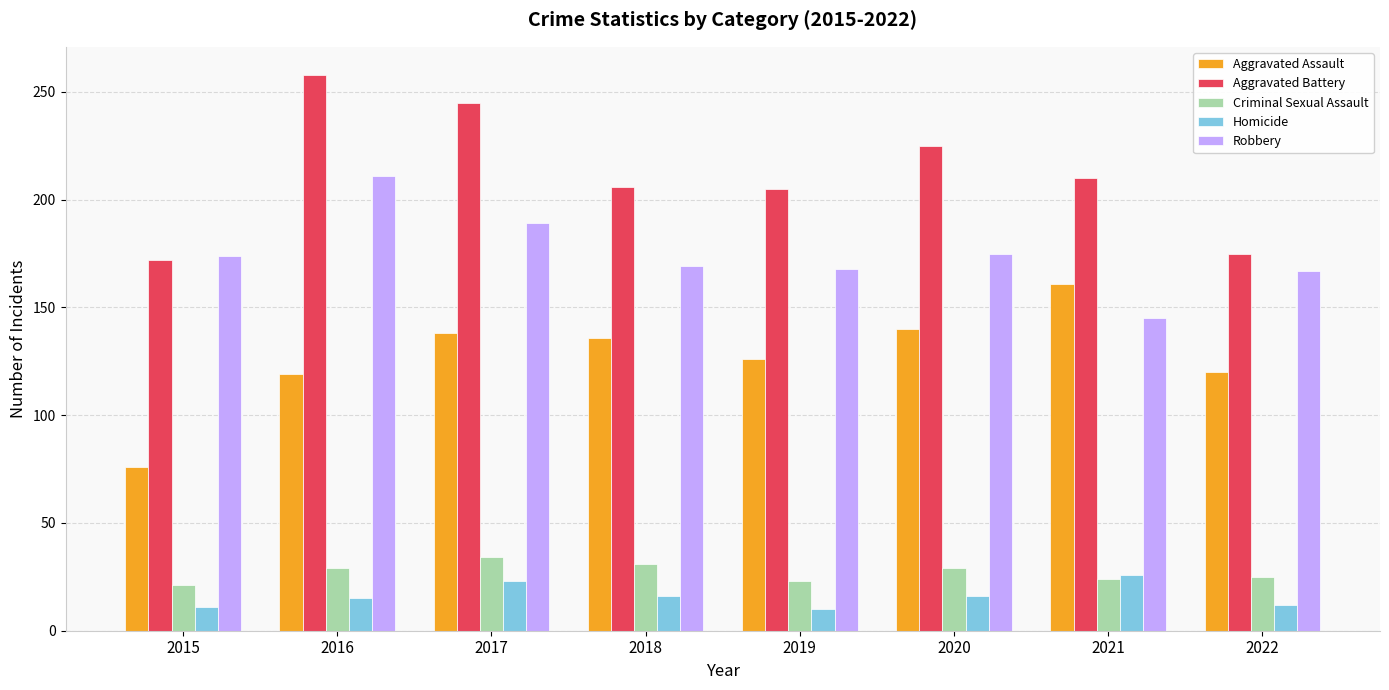

Which label corresponds to the largest value in the chart?

2016